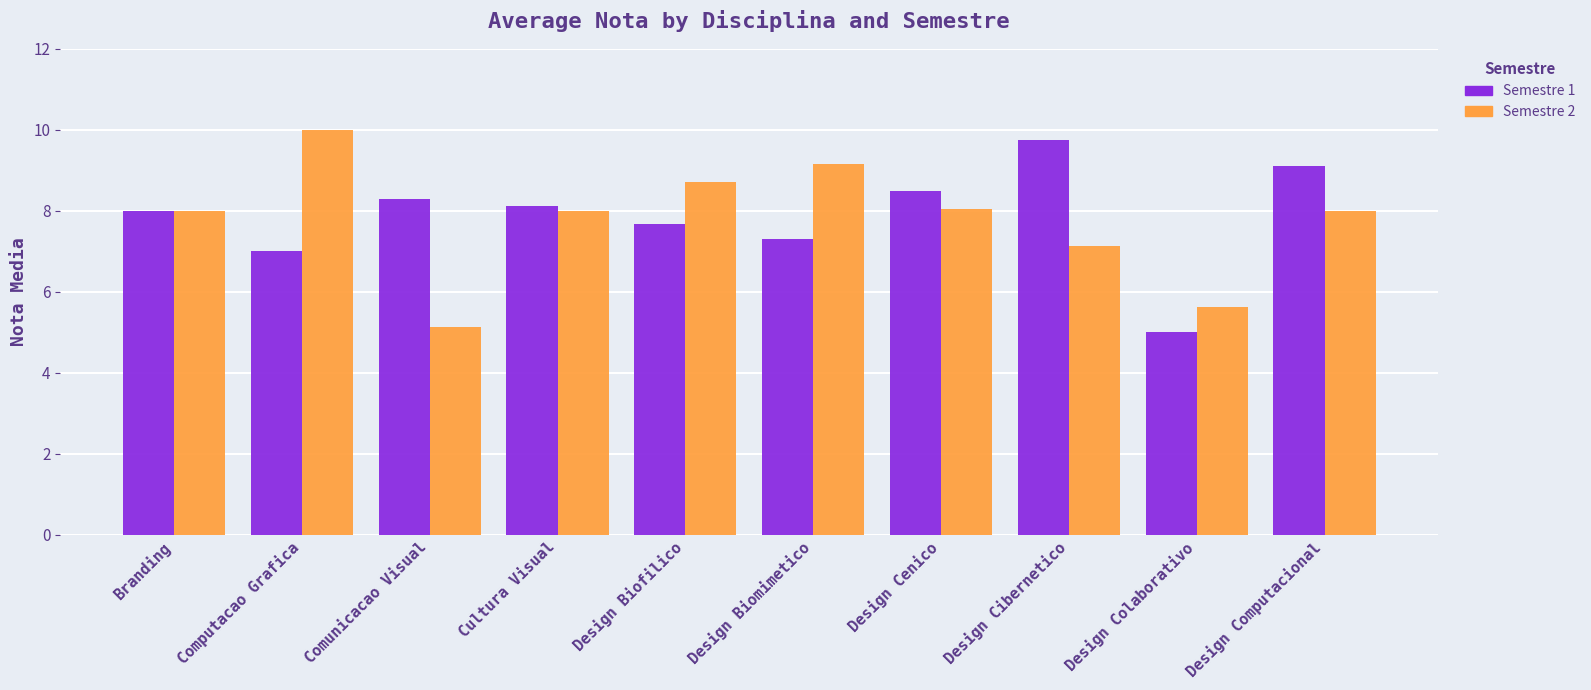

What is the highest value of the Semestre 1 series?

9.8